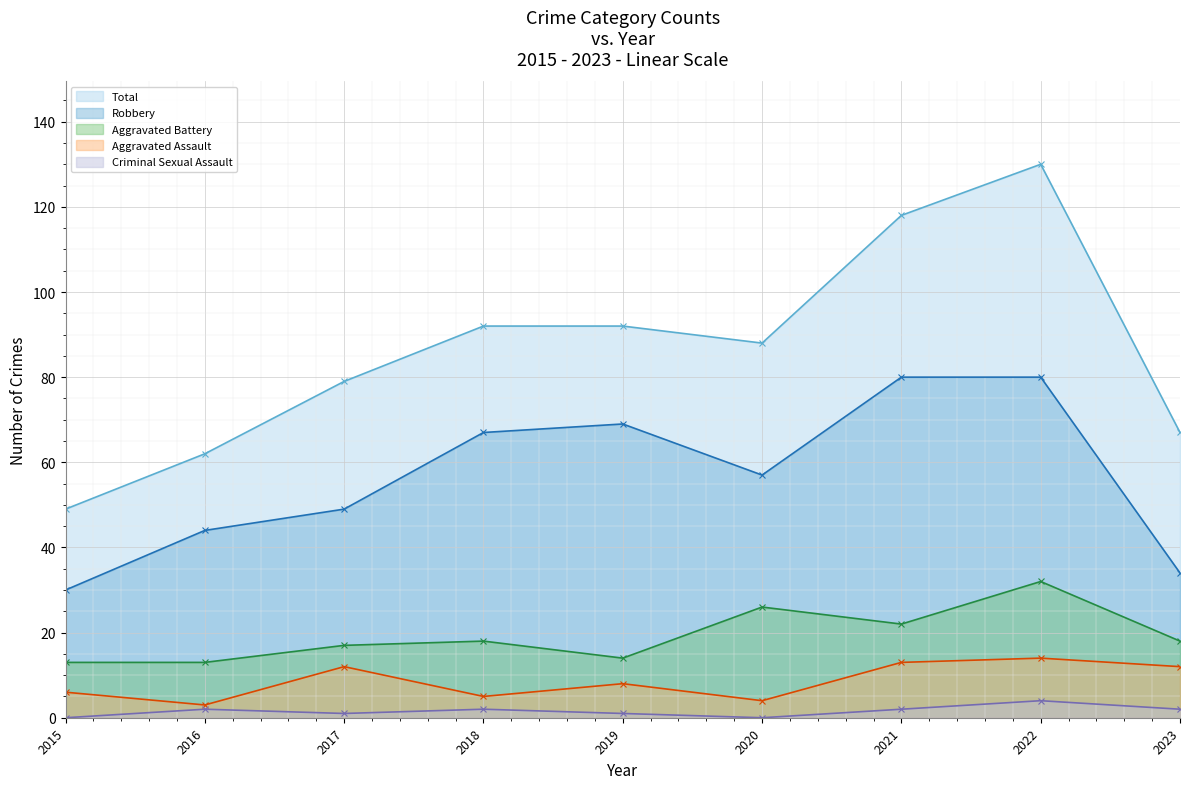

At 2016, list the series in order from smallest to largest.

Criminal Sexual Assault, Aggravated Assault, Aggravated Battery, Robbery, Total